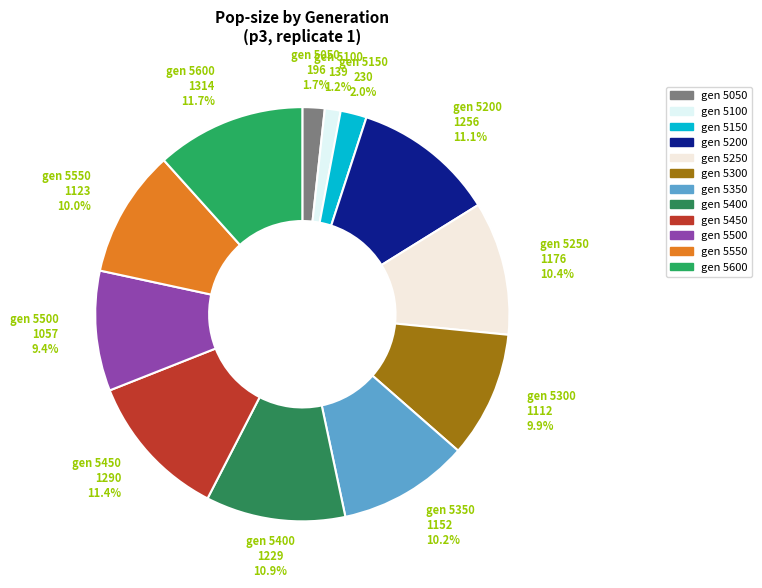

How many slices are in this pie chart?

12